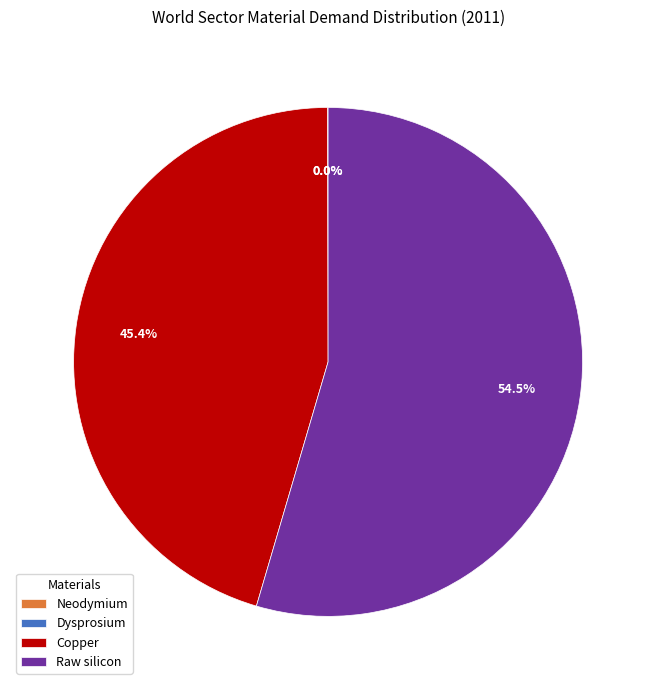

Which slice represents more than half of the pie?

Raw silicon